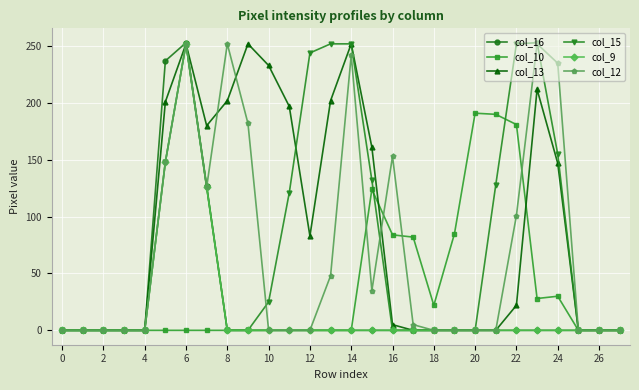

True or false: col_15 has more than 1 points higher than both neighbors.

True